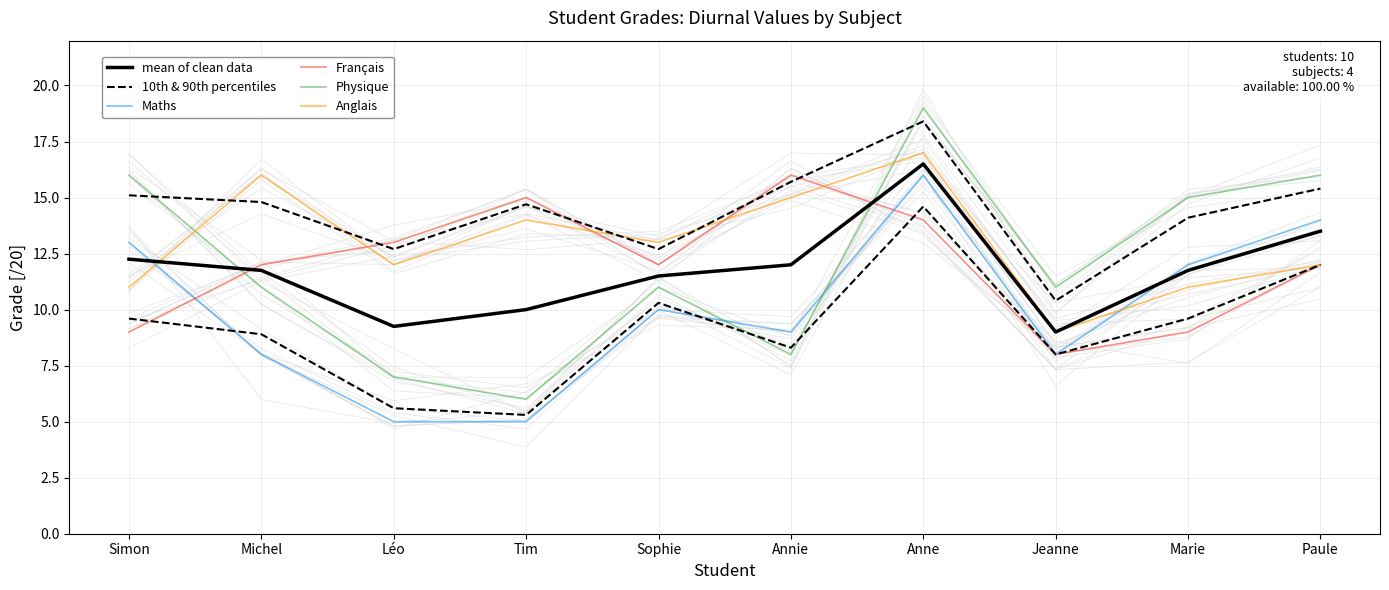

At which label is Maths closest to 10?

Sophie